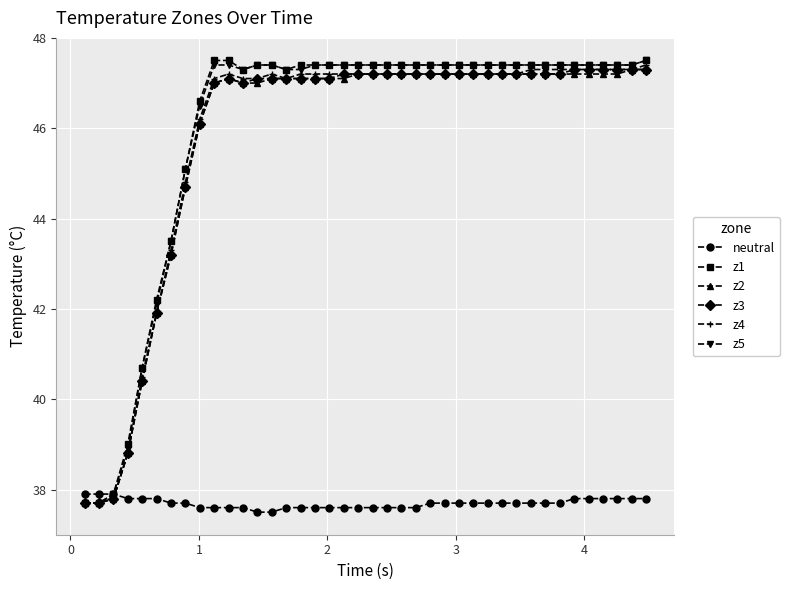

What is the value of the z3 point at the 1st from the left?

37.7